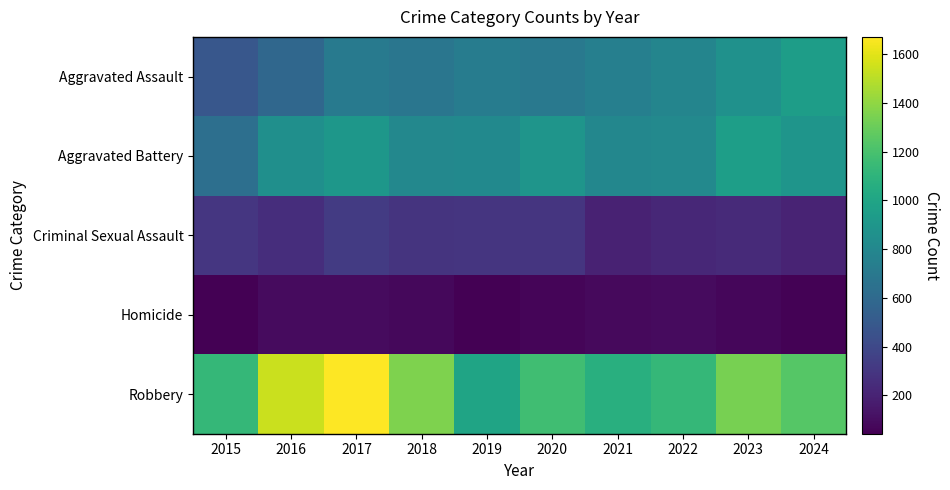

What is the spread (max minus min) of values at 2017?

1581